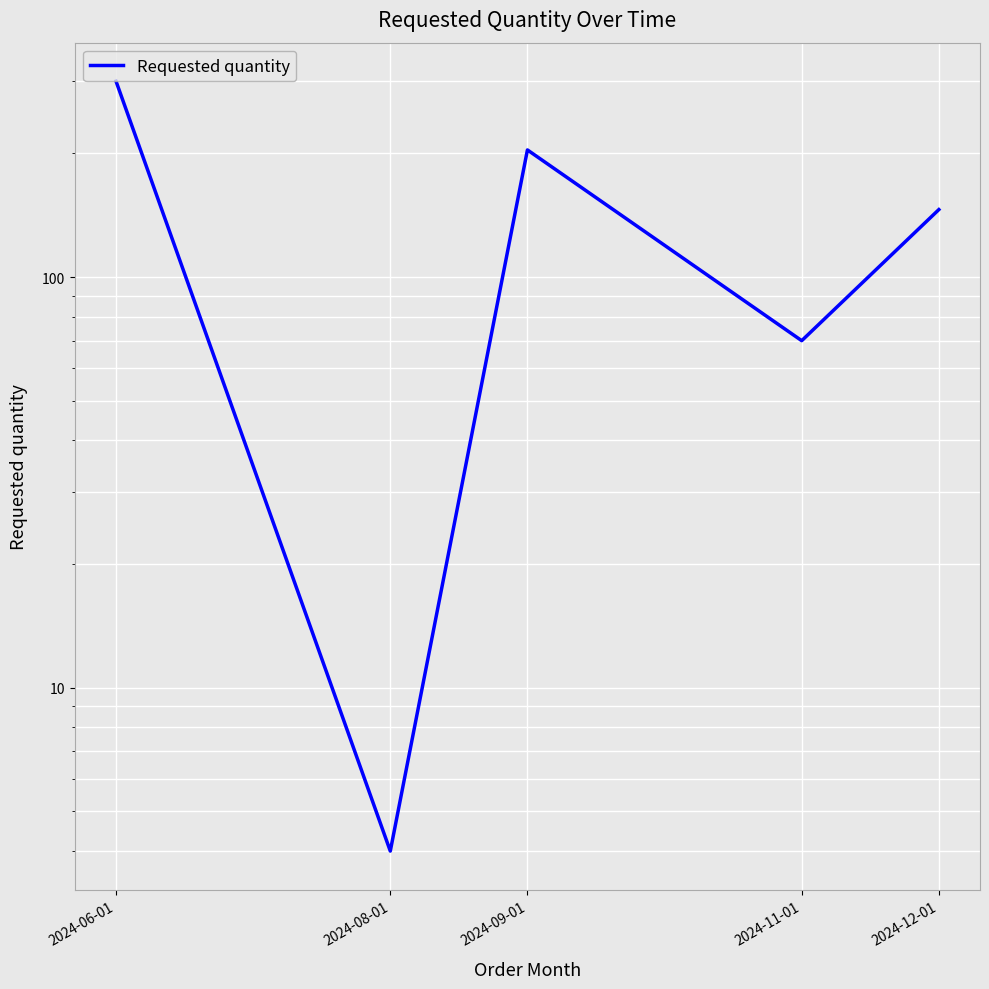

What is the value of the 4th point from the left?

70